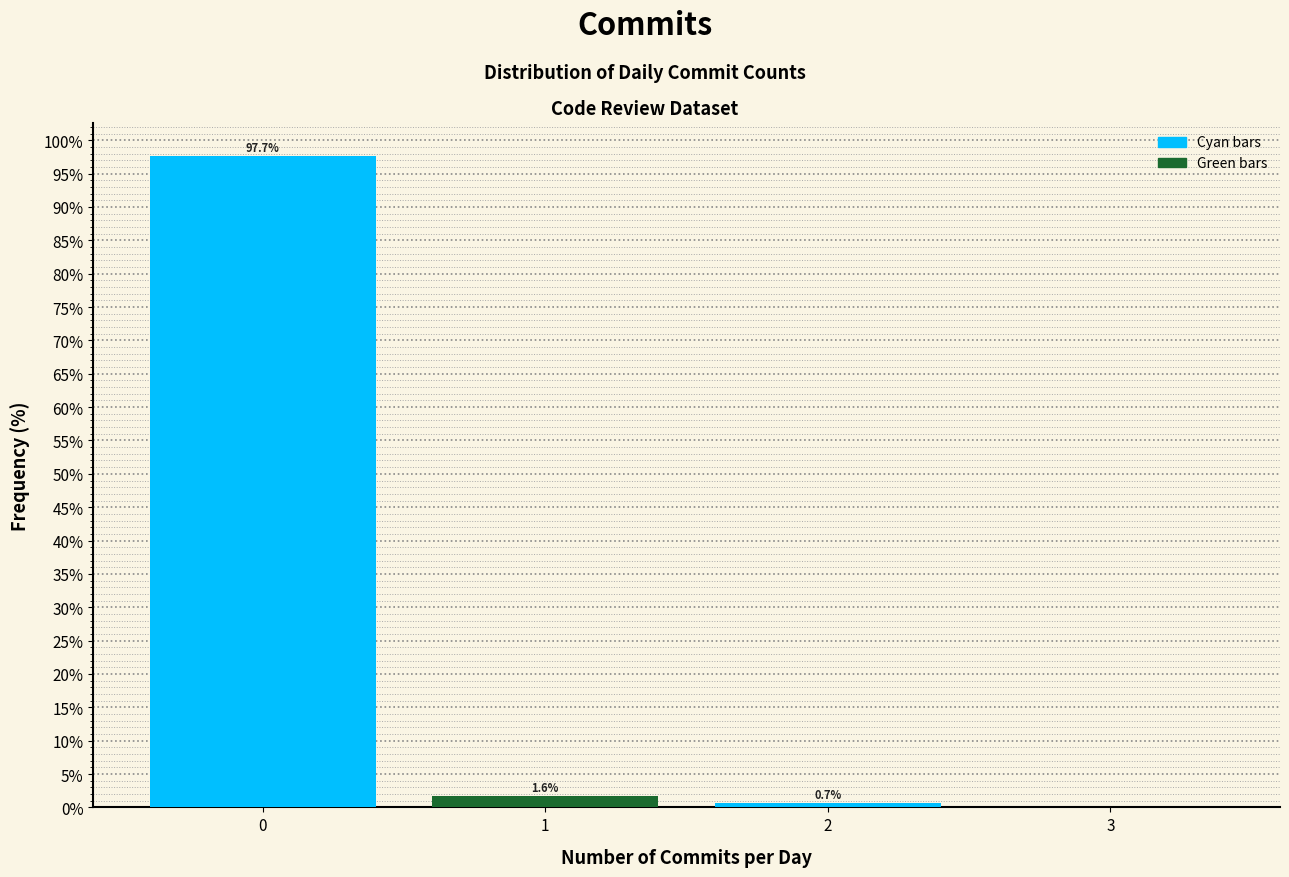

Reading right to left, transcribe all the data shown in this chart.

3=0.0	2=0.7	1=1.6	0=97.7